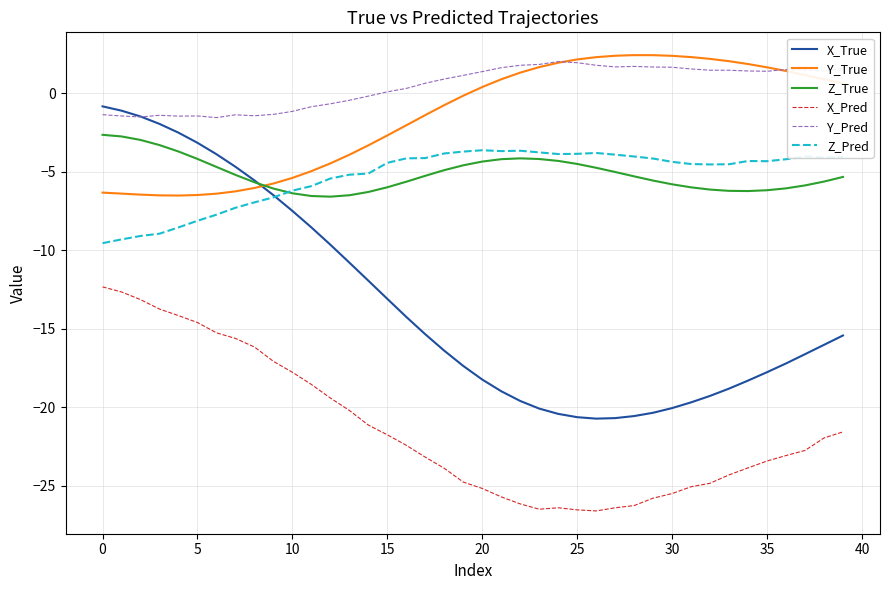

What is the maximum value shown in the chart?

2.4